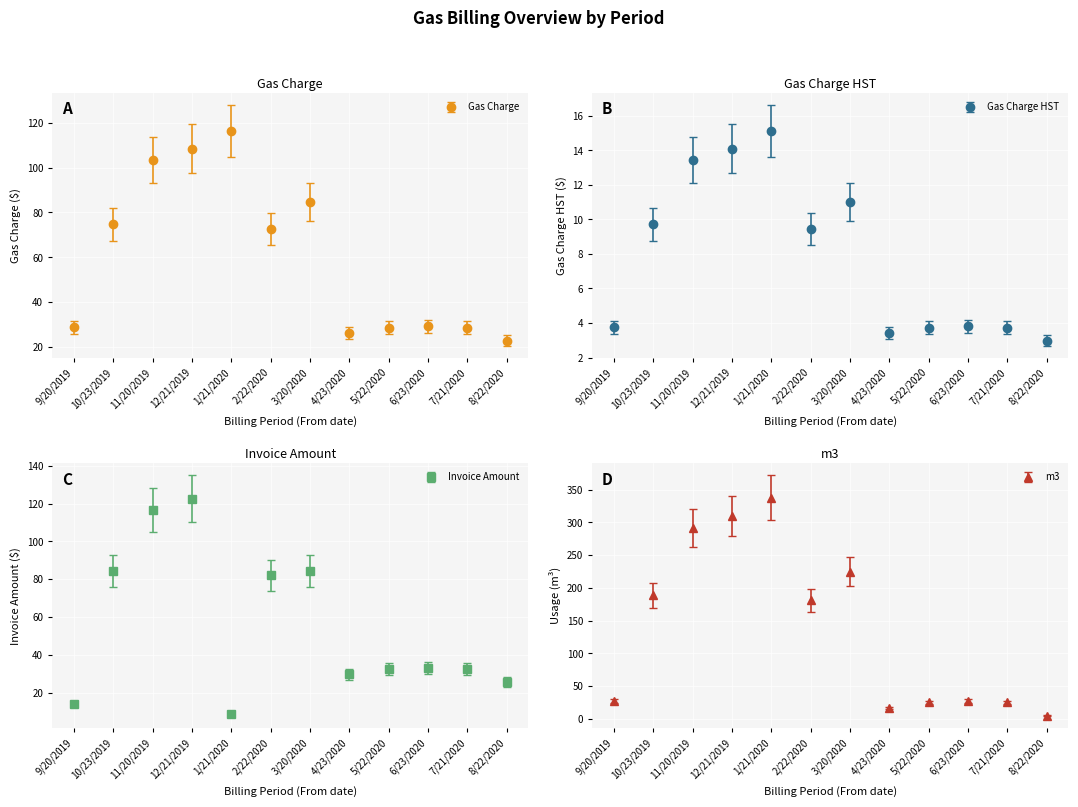

What is the label of the 5th point from the right?

4/23/2020